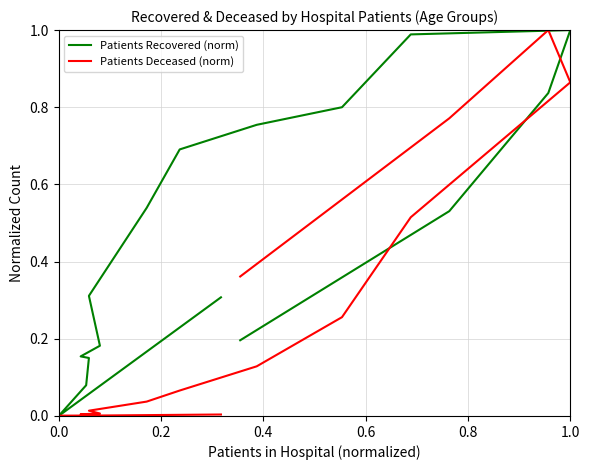

What is the difference between the maximum and minimum values in the Patients Recovered (norm) series?

1.0